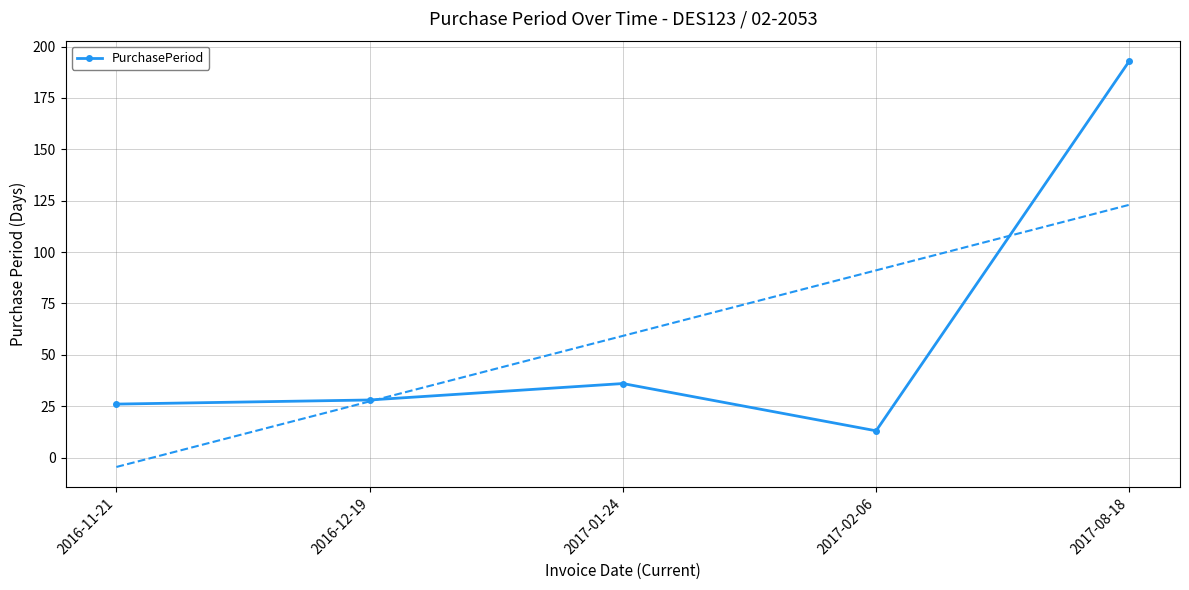

How many lines are shown in the chart?

1